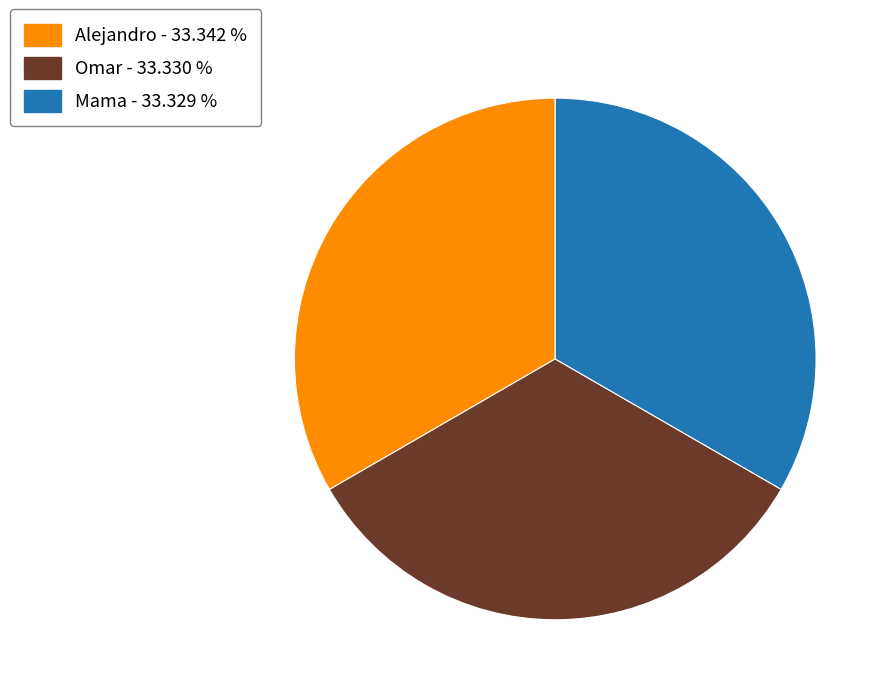

True or false: Mama accounts for 40% of the total.

False